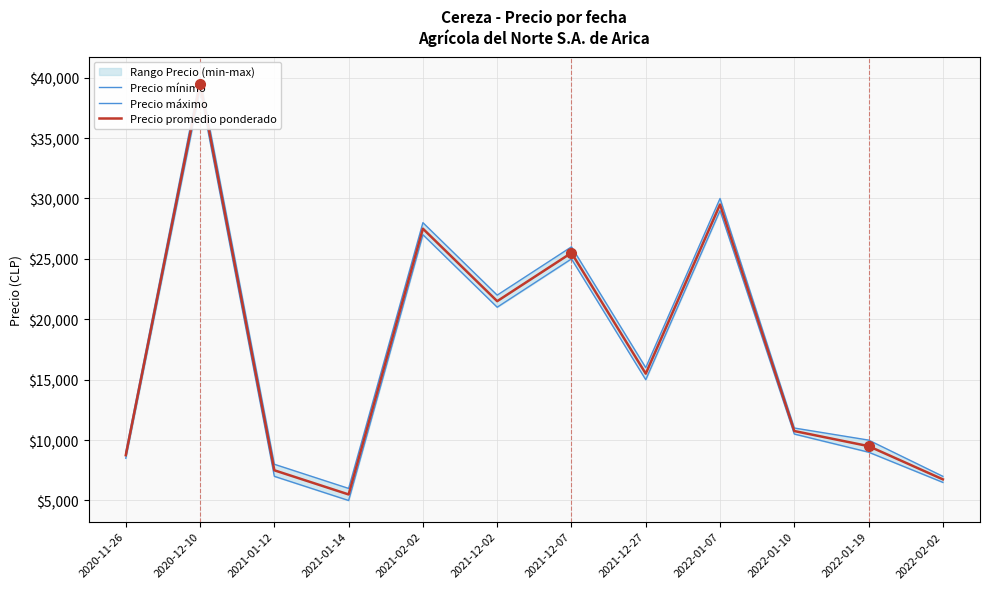

The value of Precio máximo at 2022-01-07 is 30000. True or false?

True